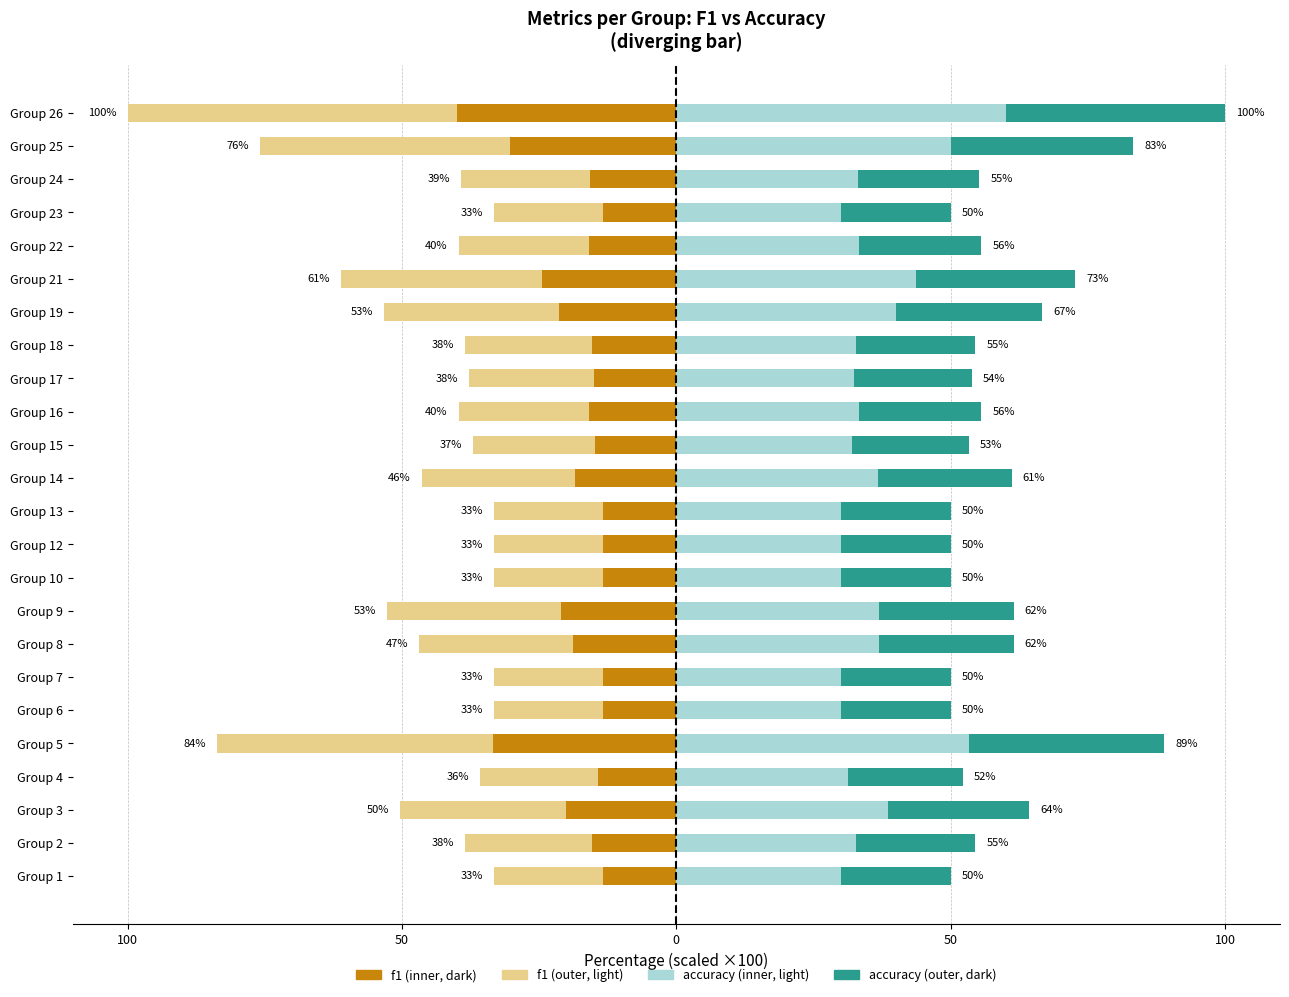

Between Group 14 and Group 8, which is larger?

Group 14